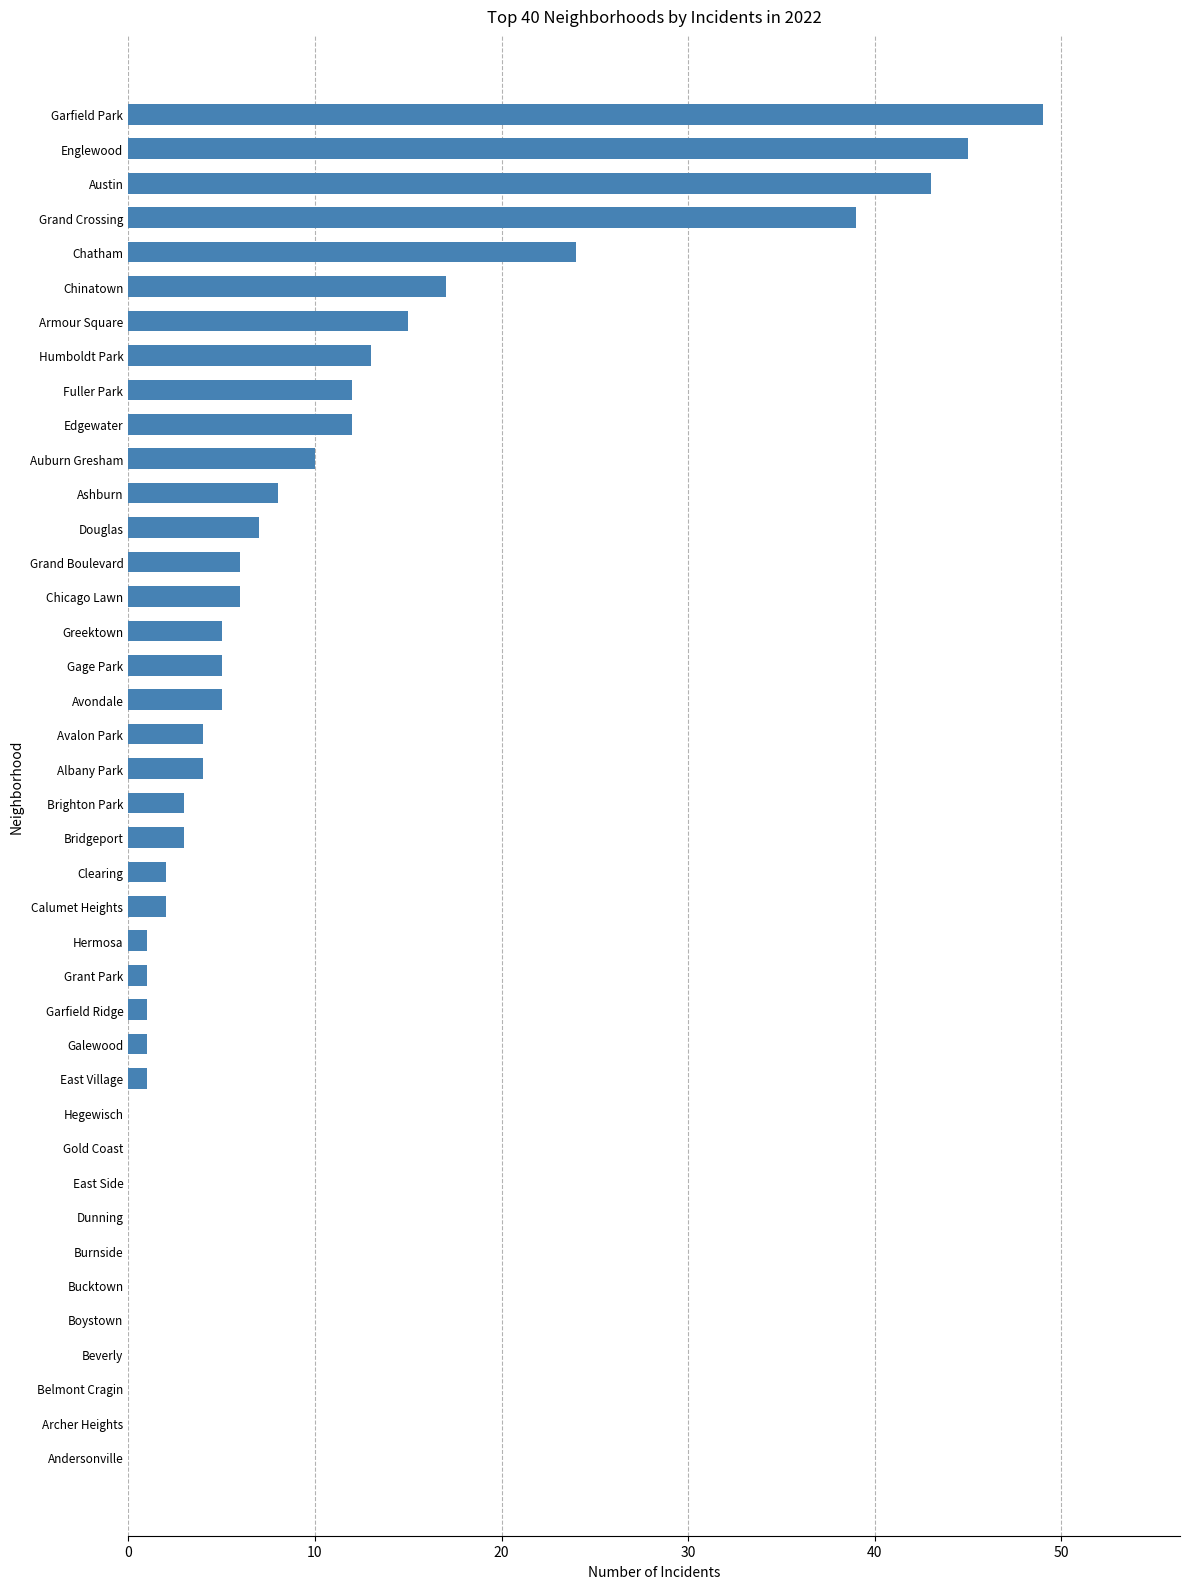

The value at Chicago Lawn is 3. True or false?

False